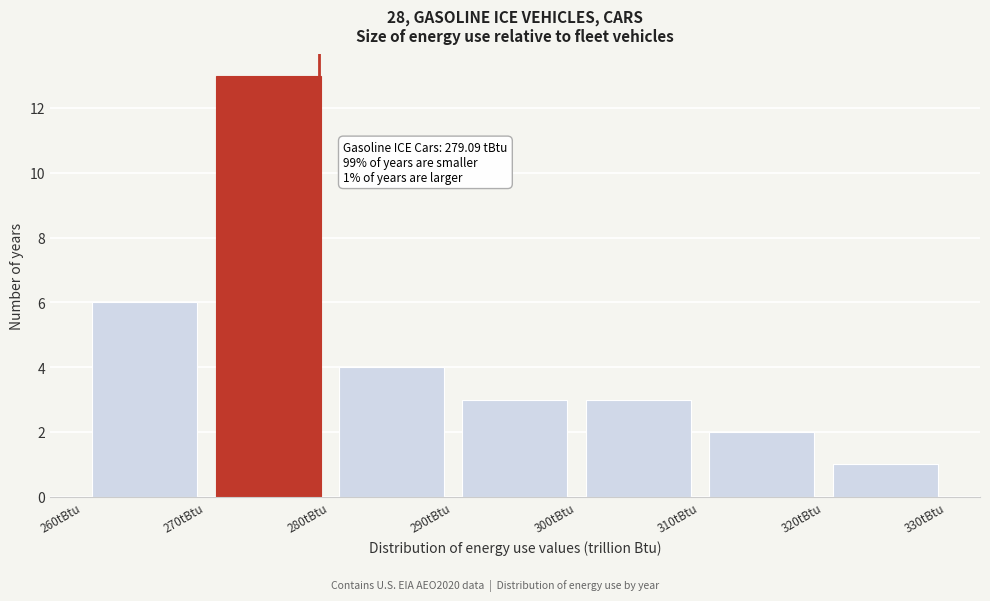

Over which range of the x-axis is the bar tallest?

270 to 280